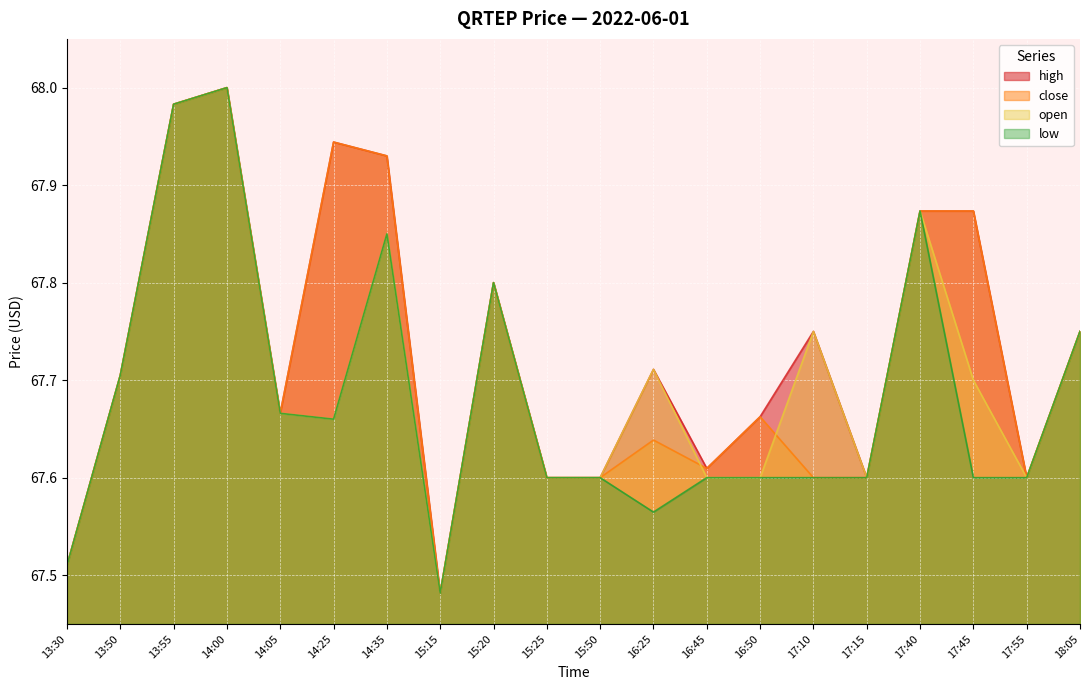

What is the label of the 8th point from the right?

16:45